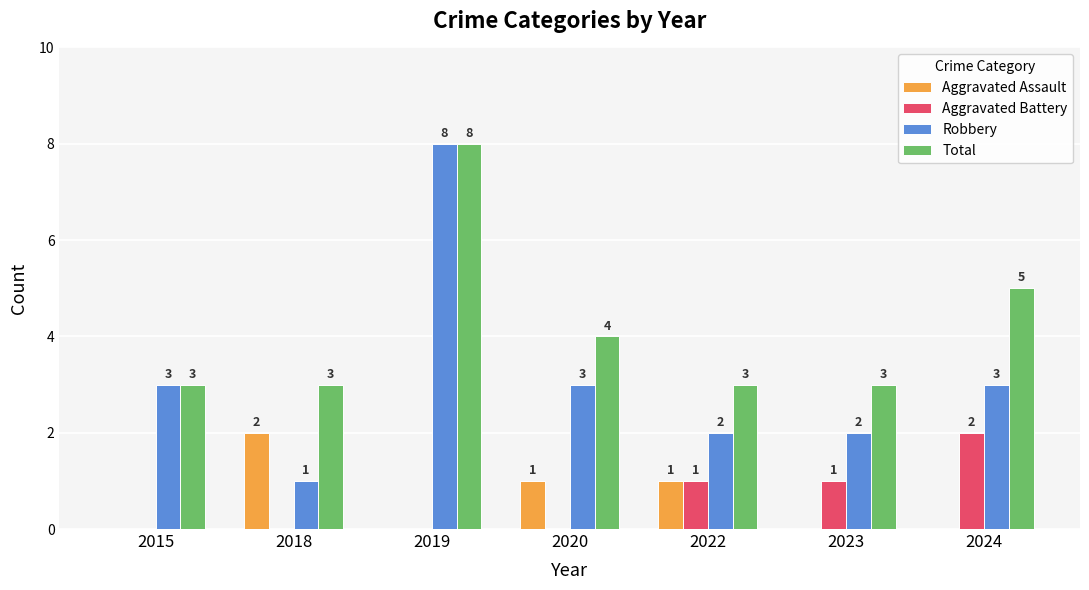

Is the value of Robbery at 2020 greater than the value of Aggravated Assault at 2019?

Yes